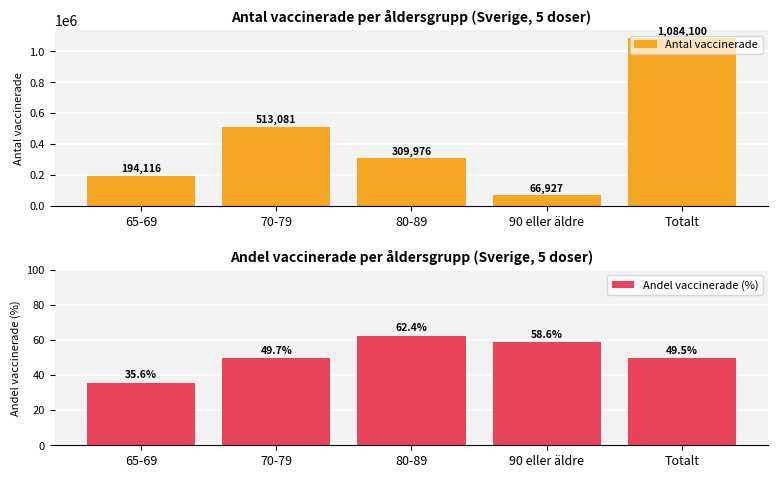

List the series in order of their overall mean, highest first.

Antal vaccinerade, Andel vaccinerade (%)